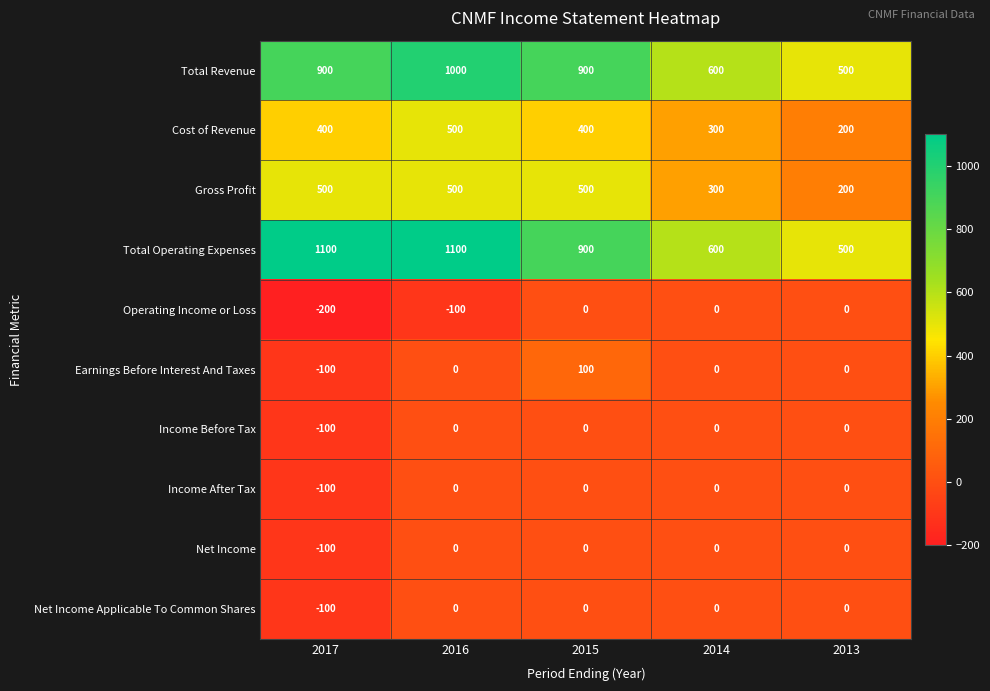

What is the total value across all series at 2013?

1400